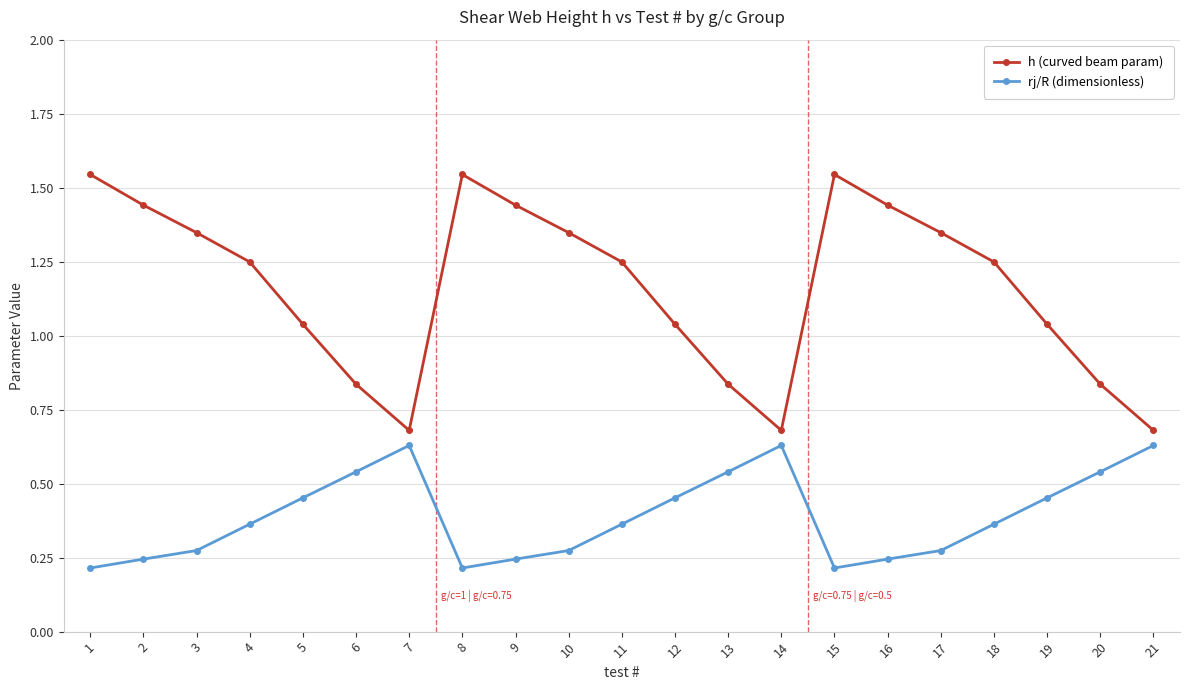

True or false: h (curved beam param) and rj/R (dimensionless) intersect in this chart.

False